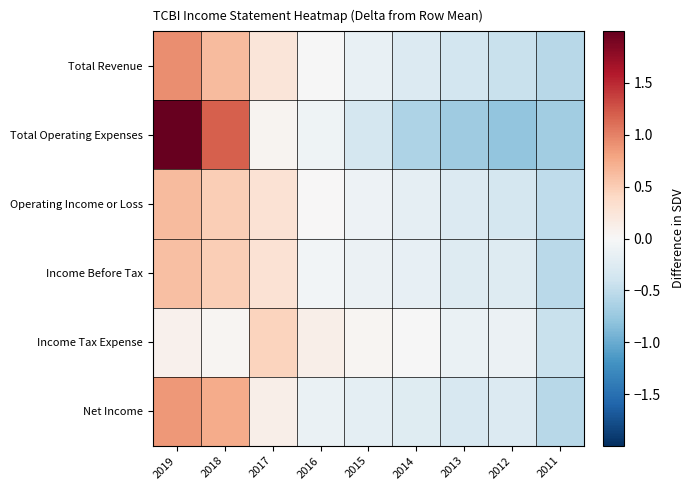

At how many categories does at least one series exceed 0?

5